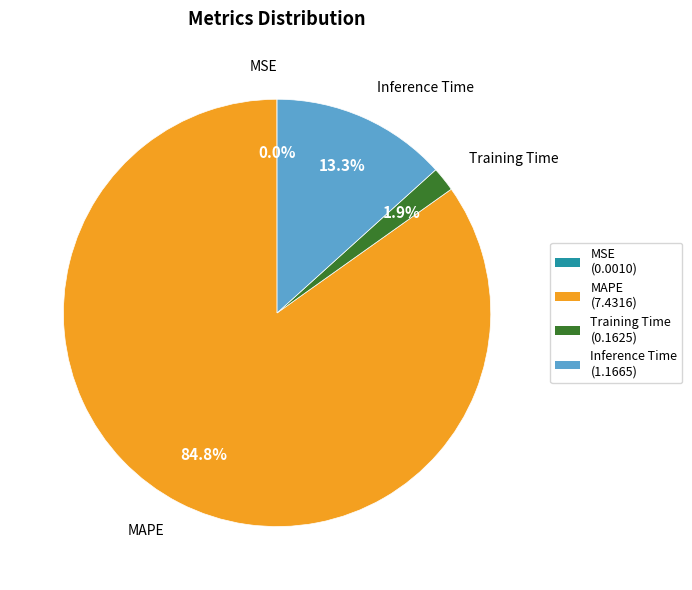

Is it true that Training Time is 1% of the pie?

False